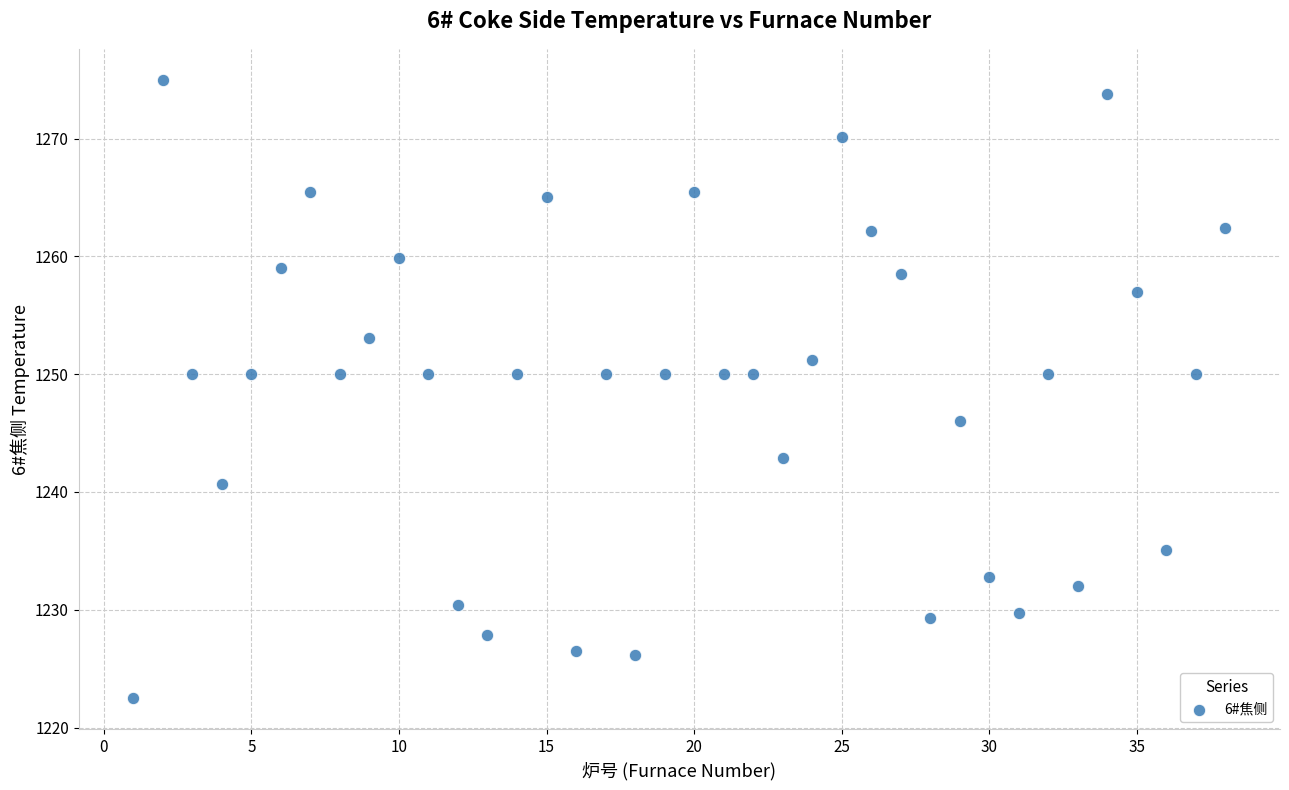

What is the range of X values (max minus min)?

37.0